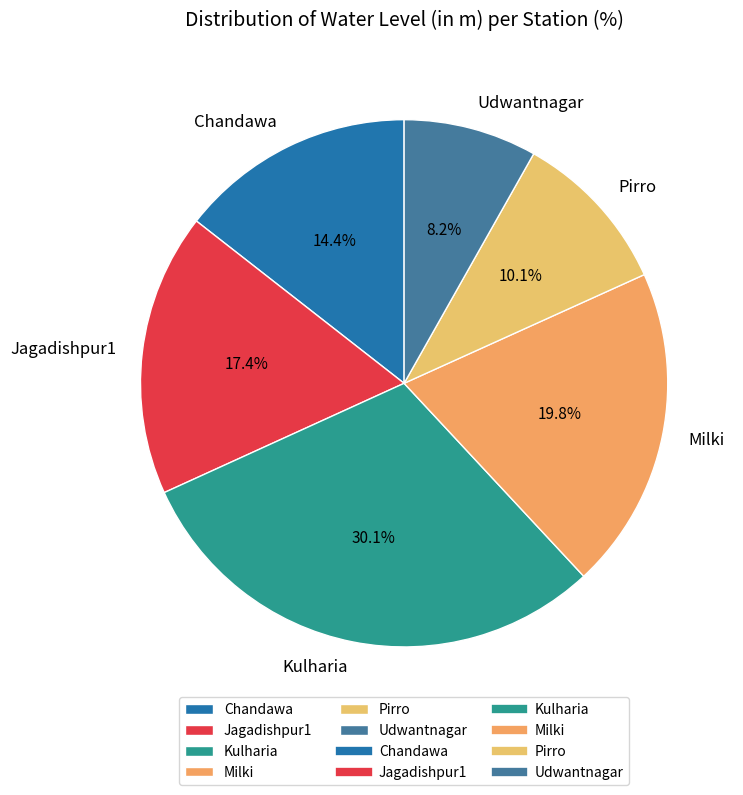

To the nearest percent, what is the combined percentage of Udwantnagar and Jagadishpur1?

26%